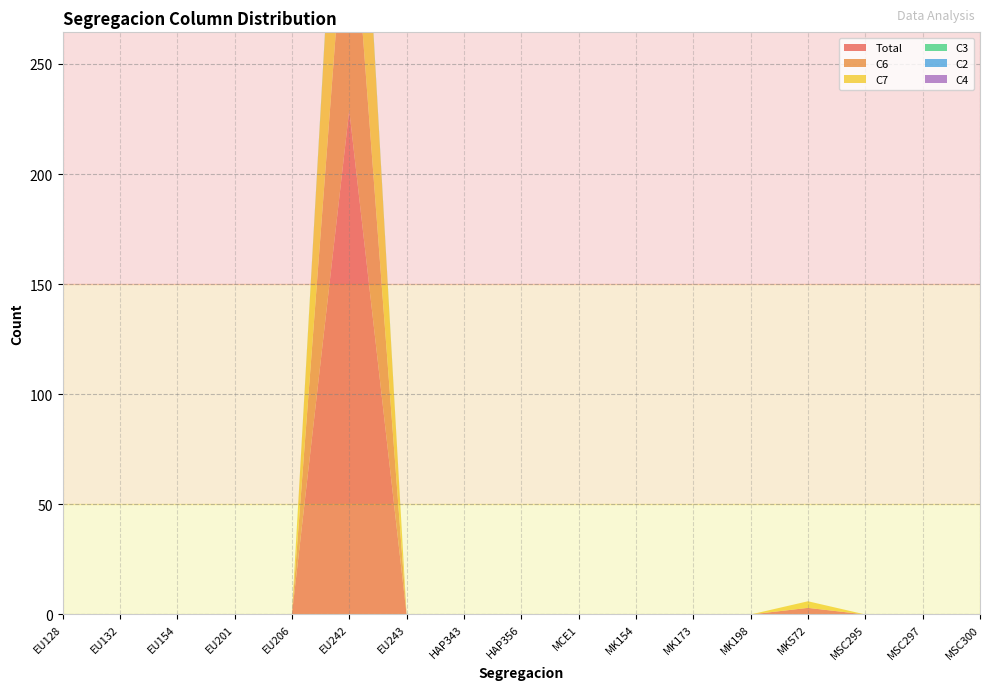

Reading left to right, what are all the values shown in this chart?

Total: 0	0	0	0	0	229	0	0	0	0	0	0	0	3	0	0	0
C6: 0	0	0	0	0	116	0	0	0	0	0	0	0	0	0	0	0
C7: 0	0	0	0	0	111	0	0	0	0	0	0	0	3	0	0	0
C3: 0	0	0	0	0	2	0	0	0	0	0	0	0	0	0	0	0
C2: 0	0	0	0	0	0	0	0	0	0	0	0	0	0	0	0	0
C4: 0	0	0	0	0	0	0	0	0	0	0	0	0	0	0	0	0